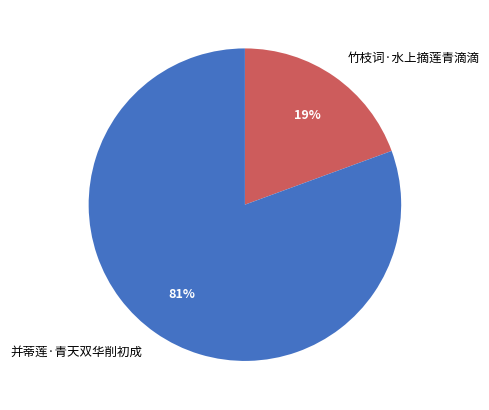

Count the number of slices in the pie.

2